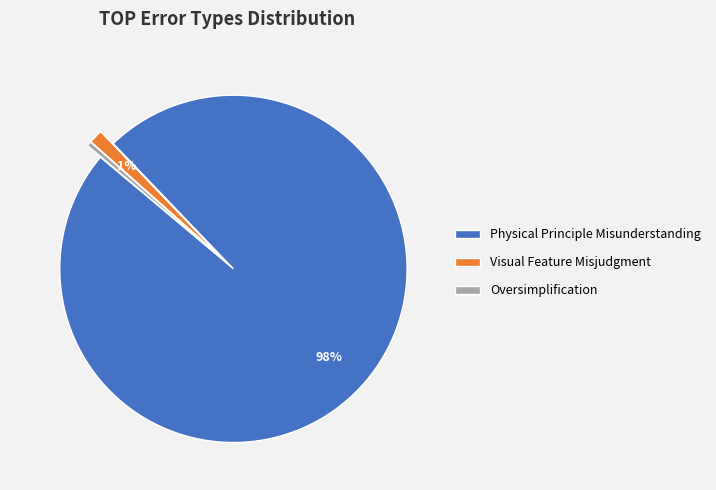

The Physical Principle Misunderstanding slice represents 98% of the pie. True or false?

True